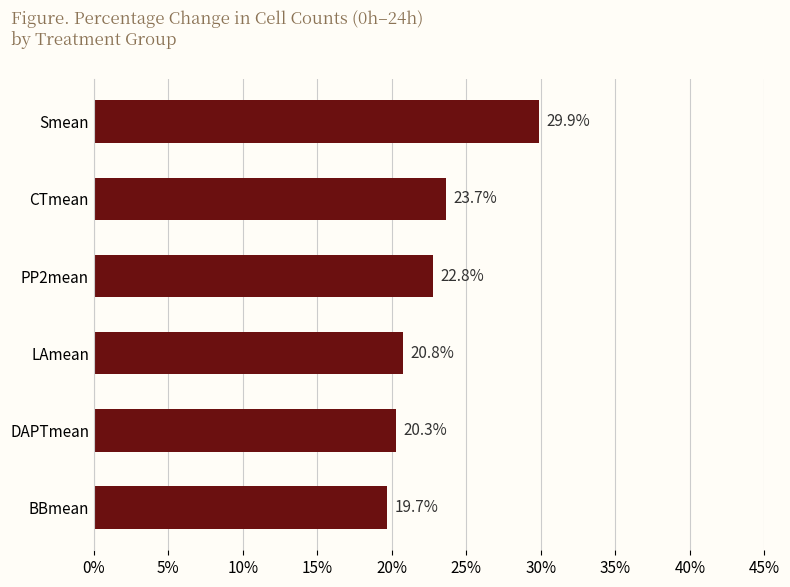

Is it true that the value at PP2mean is 22.8?

True